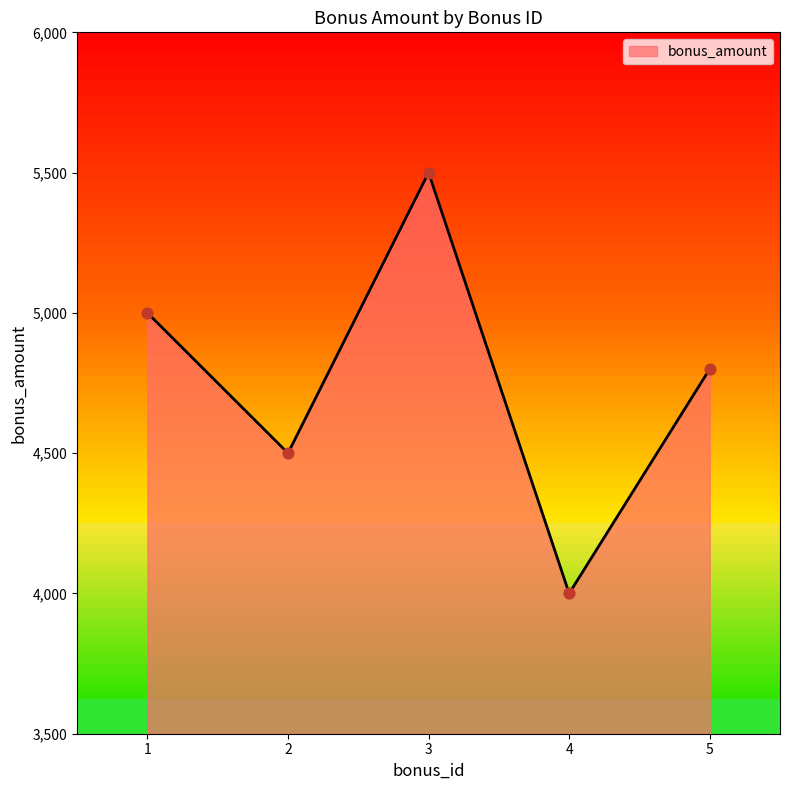

Which has a higher value, 1 or 3?

3